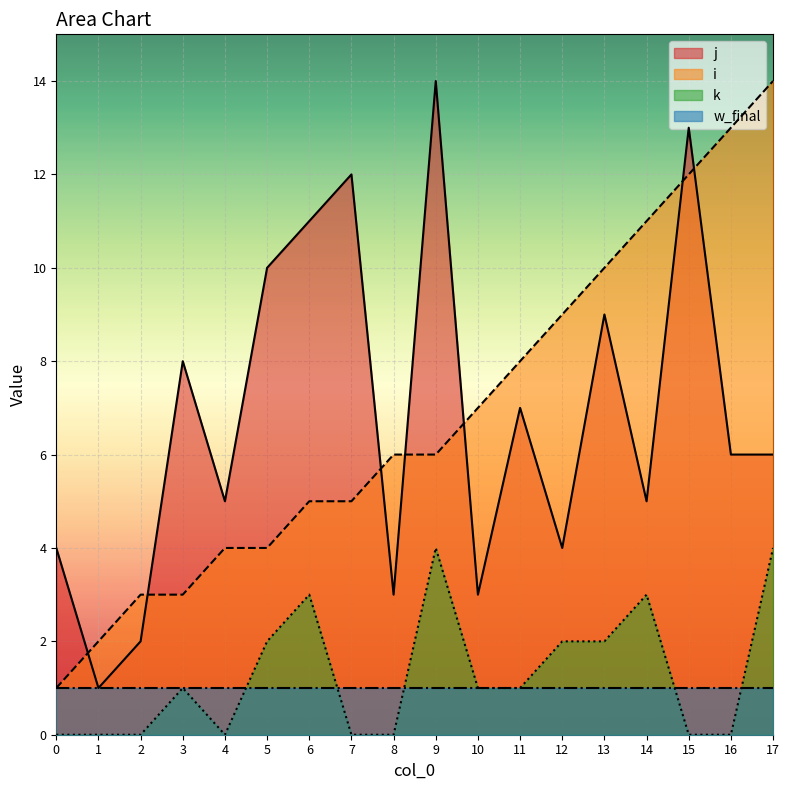

Rank the categories by k value from lowest to highest.

0, 1, 2, 4, 7, 8, 15, 16, 3, 10, 11, 5, 12, 13, 6, 14, 9, 17